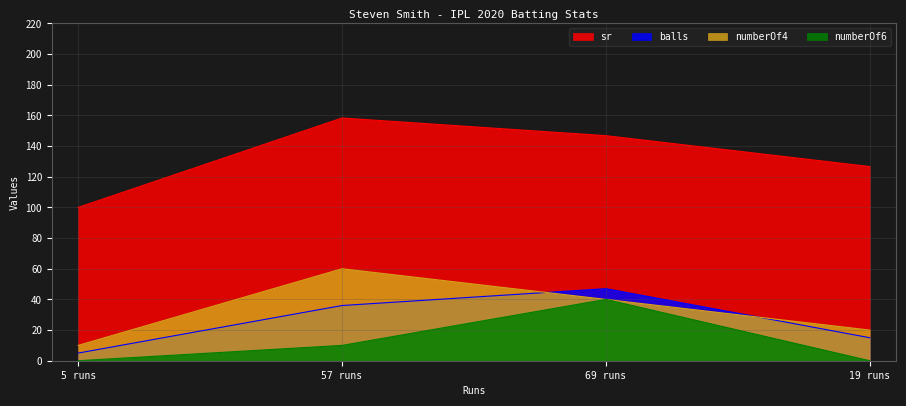

In numberOf4, how many points are higher than both neighbors (excluding endpoints)?

1